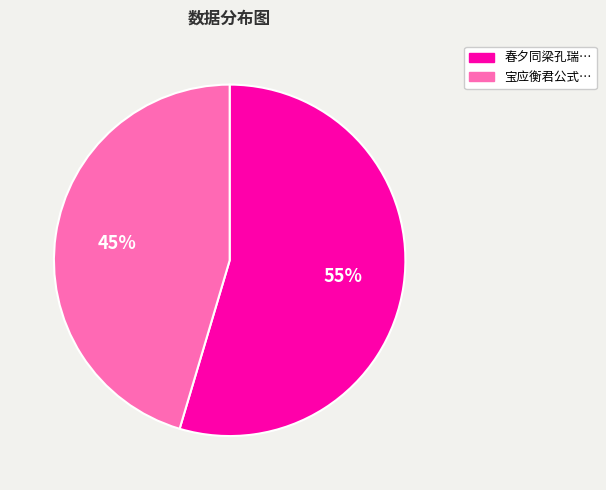

Does any single category account for the majority?

Yes